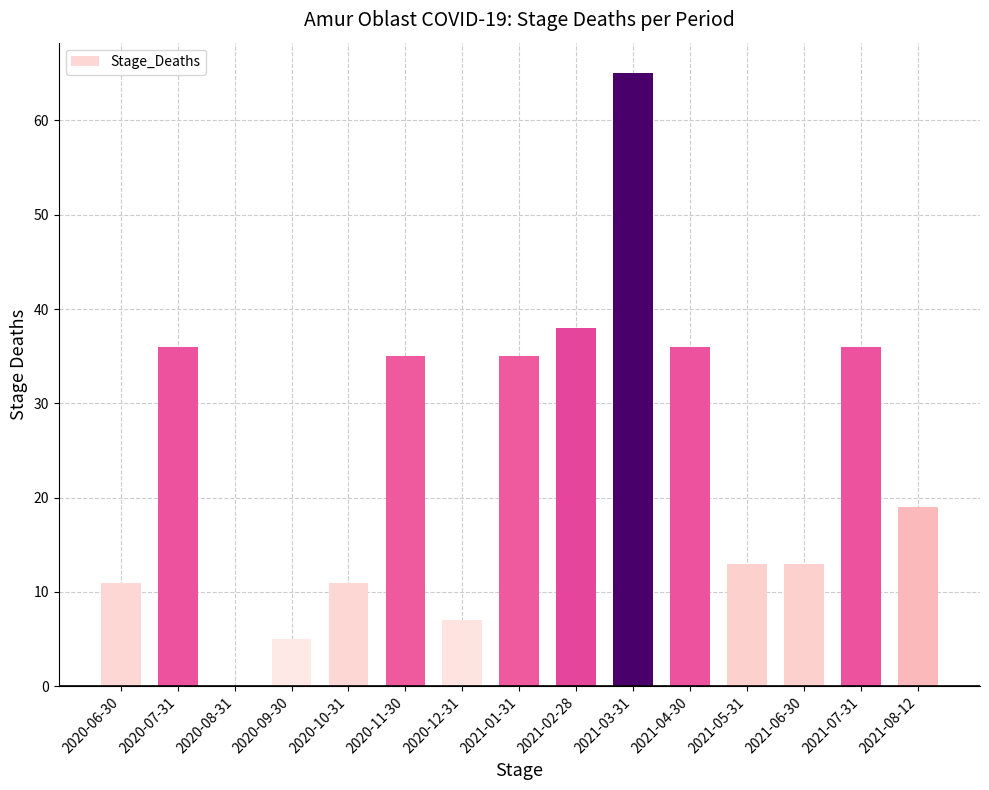

Read the value at 2020-12-31.

7